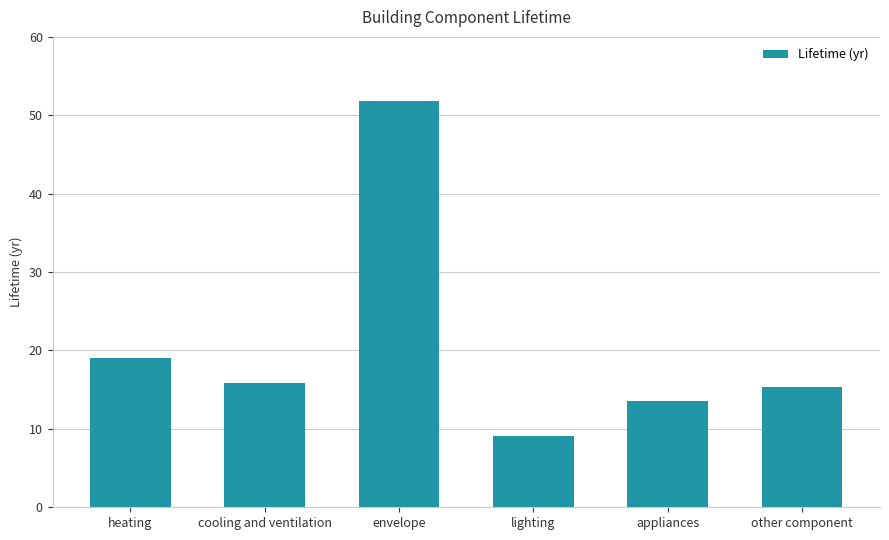

Reading right to left, what are all the values shown in this chart?

15.4	13.5	9.1	51.8	15.8	19.0